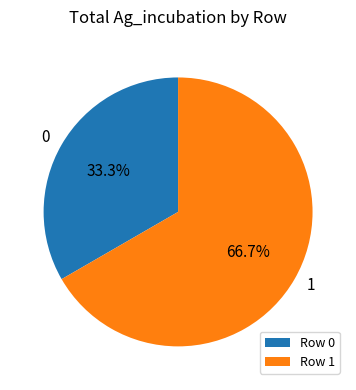

Which slice is the smallest?

Row 0